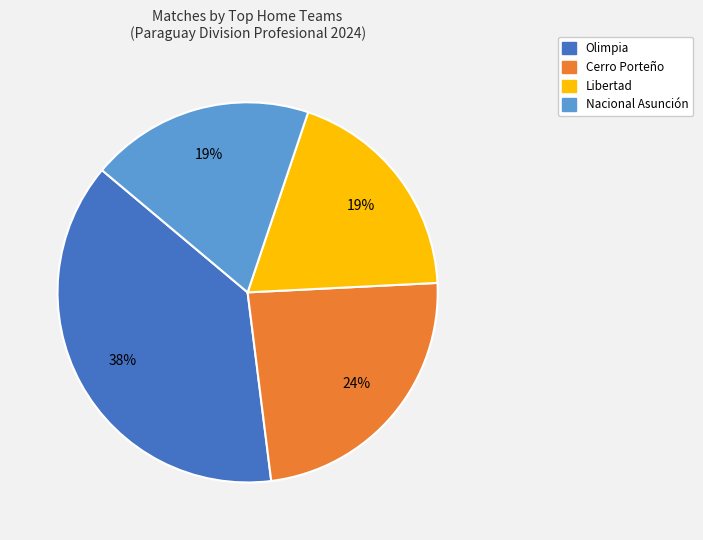

Which category has the biggest portion of the pie?

Olimpia